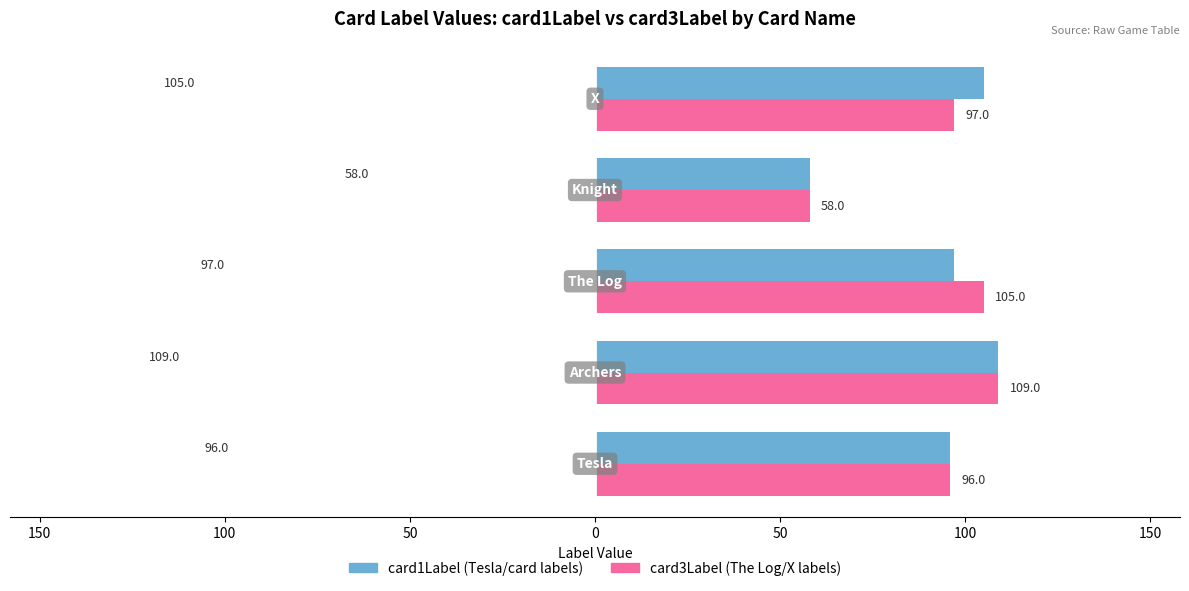

Reading left to right, what are all the values shown in this chart?

card1Label (Tesla/card labels): 96	109	97	58	105
card3Label (The Log/X labels): 96	109	105	58	97